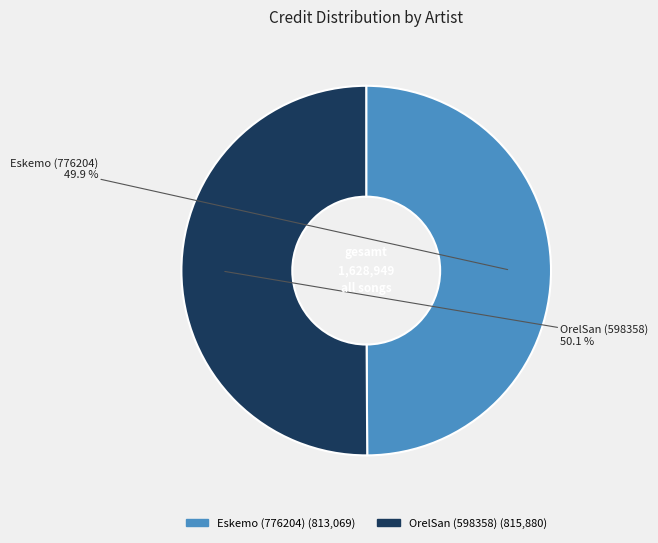

Does any single category account for the majority?

Yes